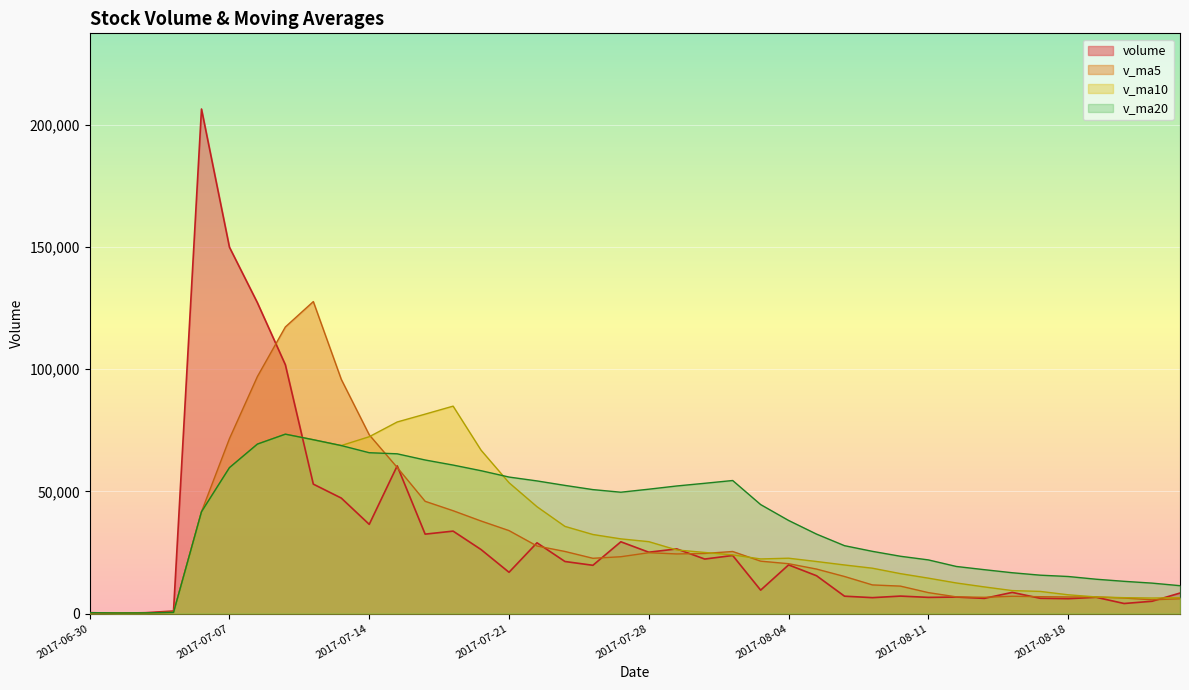

Is the value of v_ma10 at 2017-08-22 greater than the value of volume at 2017-07-17?

No